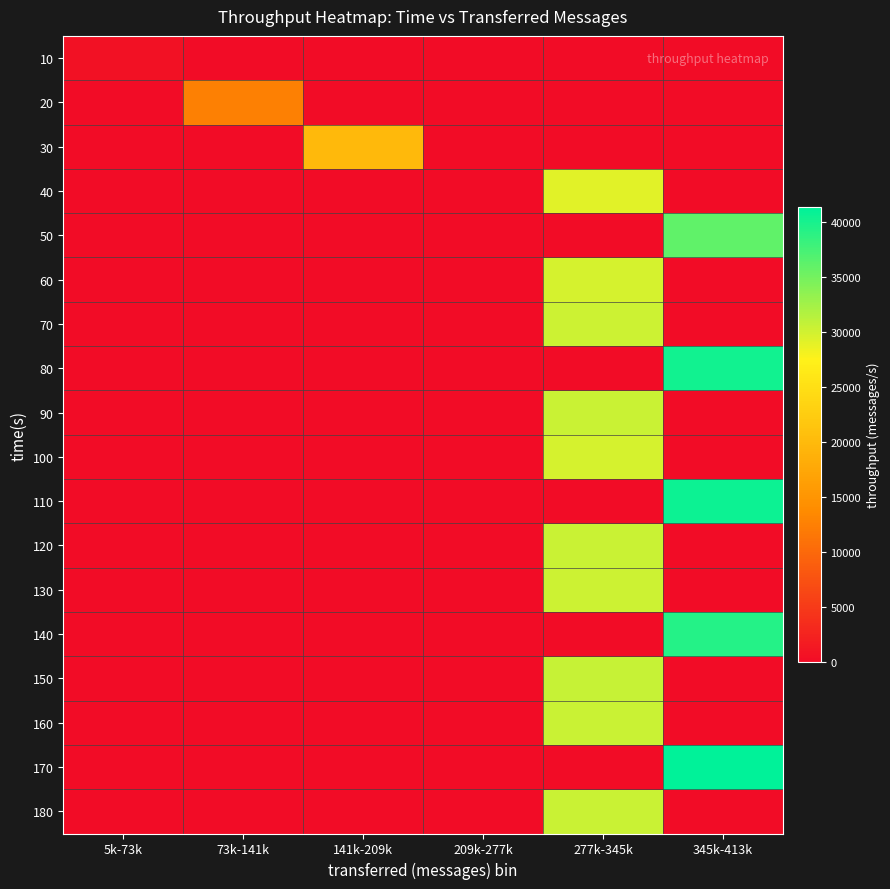

At which category is the sum across all series the highest?

277k-345k